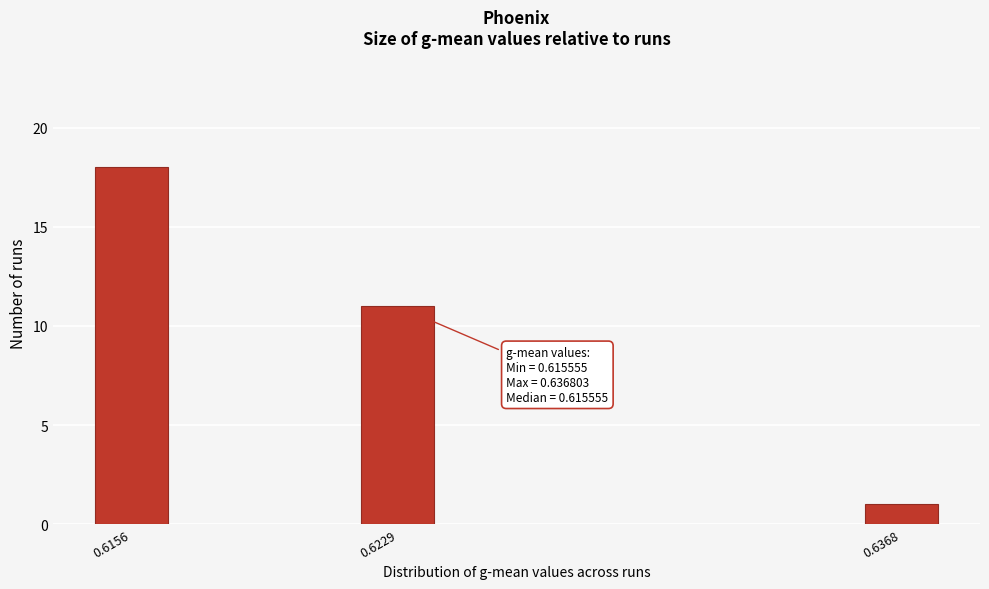

Reading left to right, what are all the values shown in this chart?

18	11	1